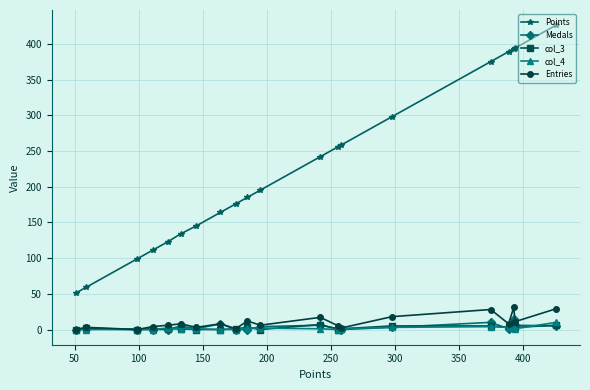

At how many categories does at least one series exceed 151?

13